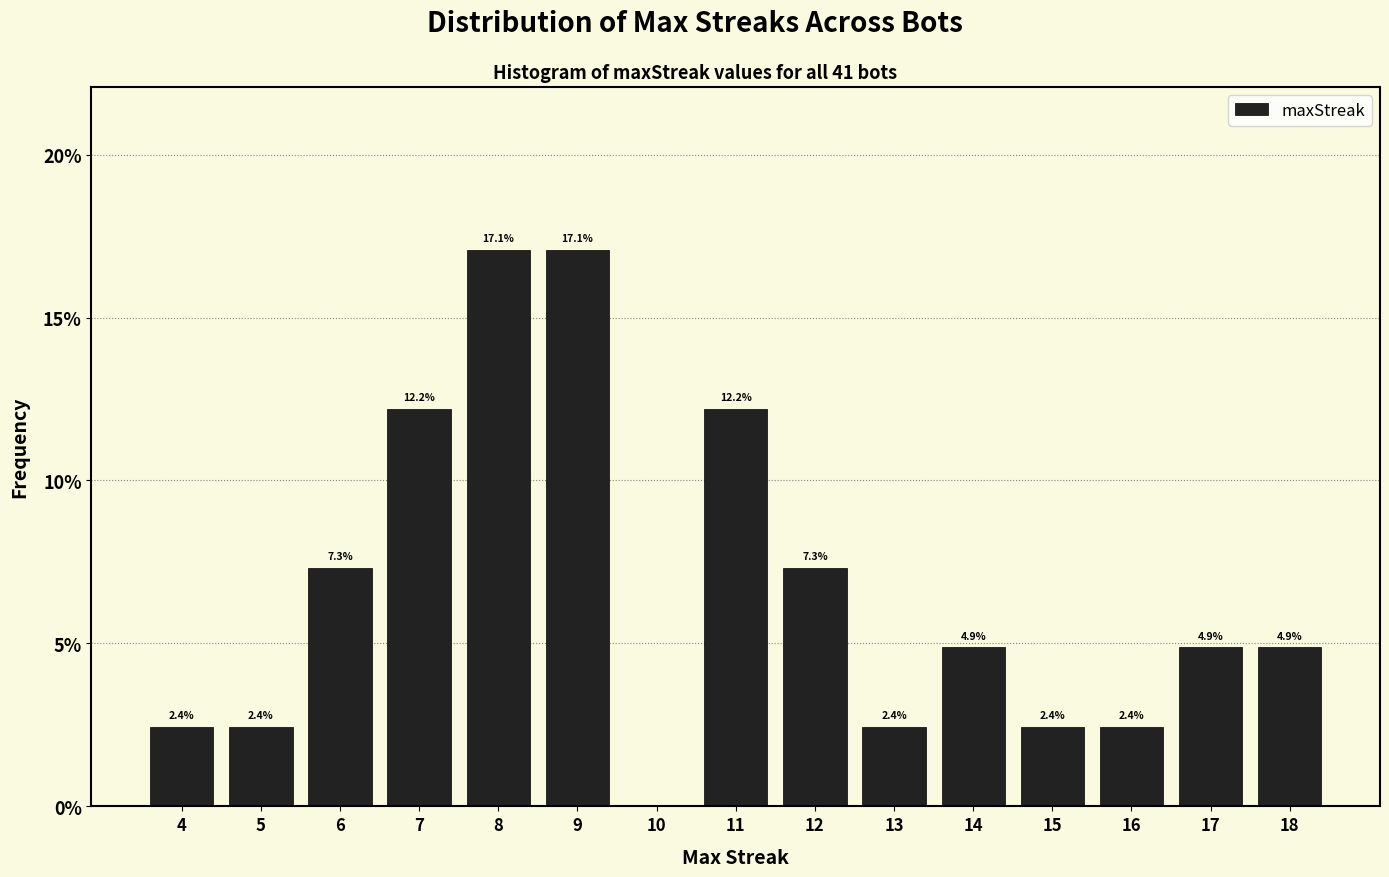

Reading left to right, extract all data points from this chart.

4=2.4	5=2.4	6=7.3	7=12.2	8=17.1	9=17.1	10=0.0	11=12.2	12=7.3	13=2.4	14=4.9	15=2.4	16=2.4	17=4.9	18=4.9